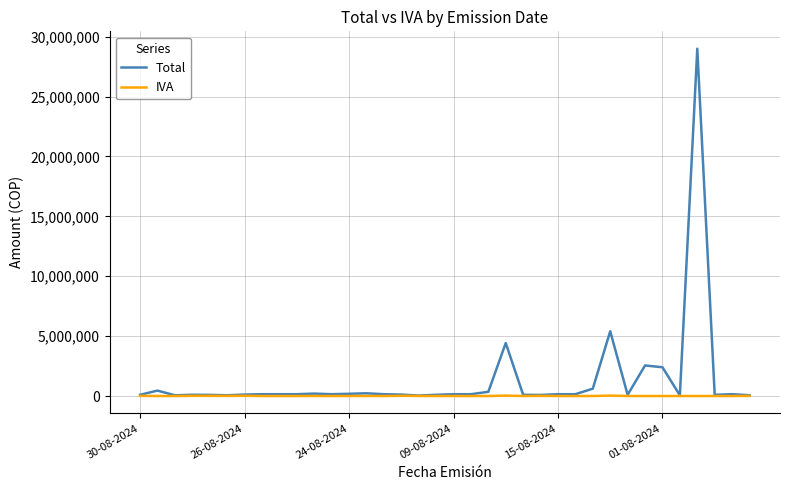

How many lines are shown in the chart?

2